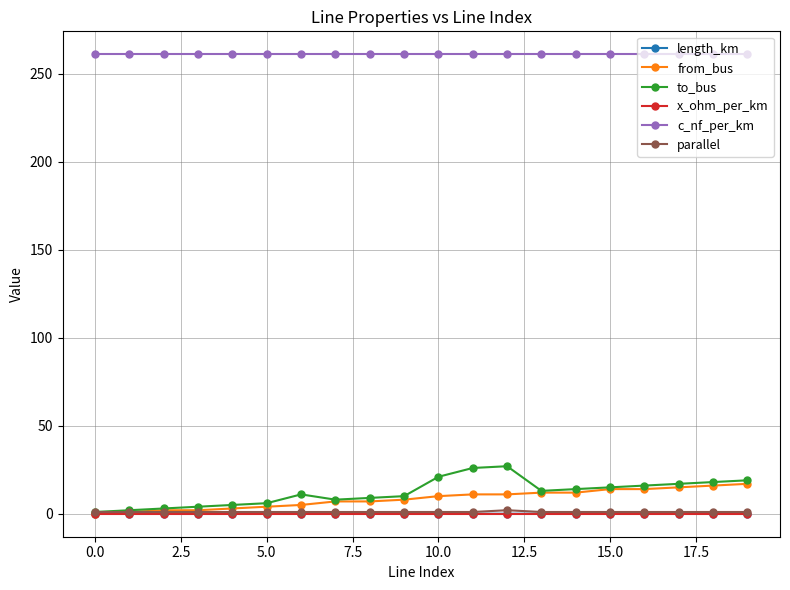

What is the maximum value for to_bus?

27.0